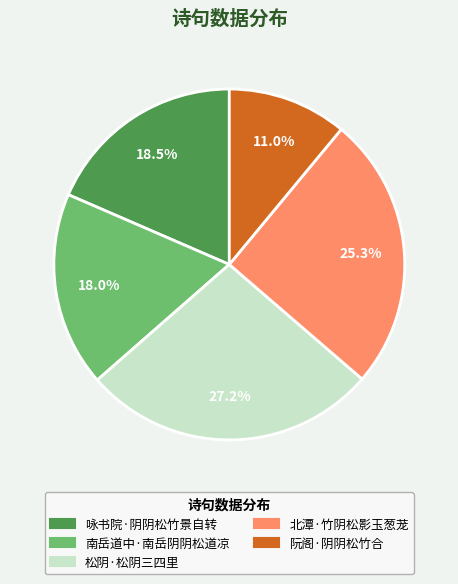

What percentage do 咏书院·阴阴松竹景自转 and 松阴·松阴三四里 together represent?

45.7%